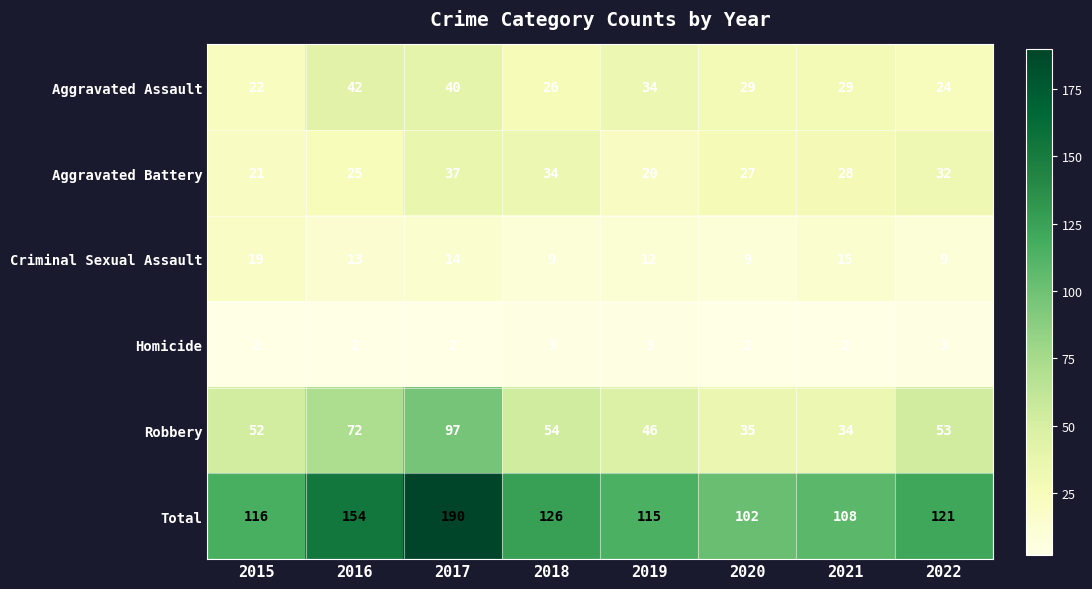

Rank the series by their maximum value, from highest to lowest.

Total, Robbery, Aggravated Assault, Aggravated Battery, Criminal Sexual Assault, Homicide